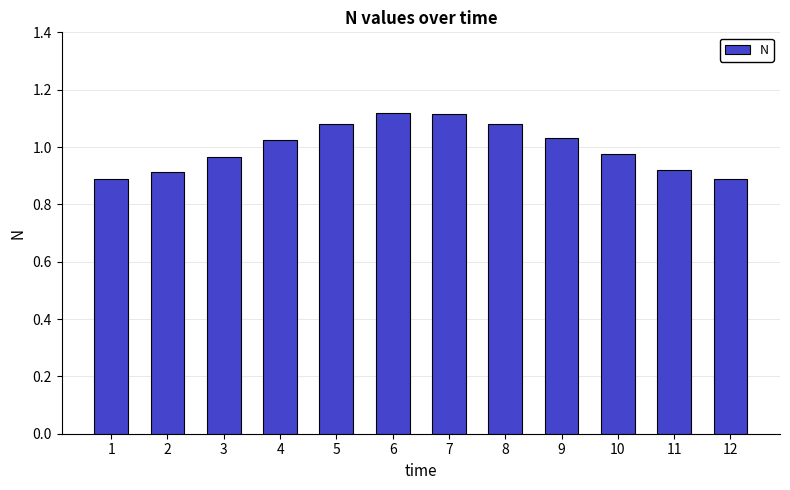

What is the change in value from 7 to 10?

-0.1